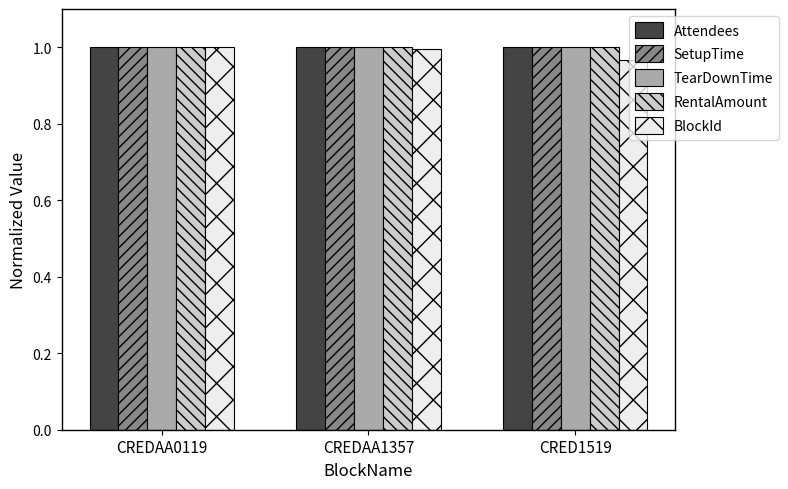

At how many categories does at least one series exceed 0?

3